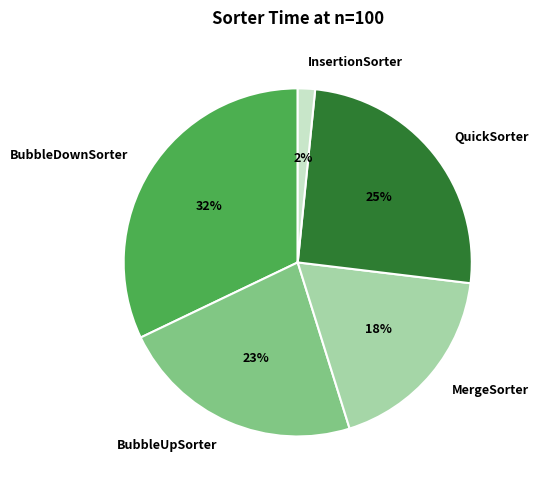

How many segments does this pie chart have?

5